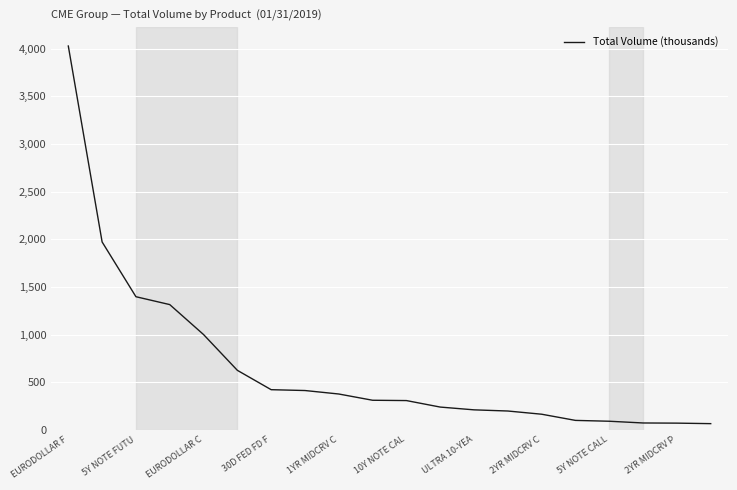

What is the difference between the maximum and minimum values?

3958.4